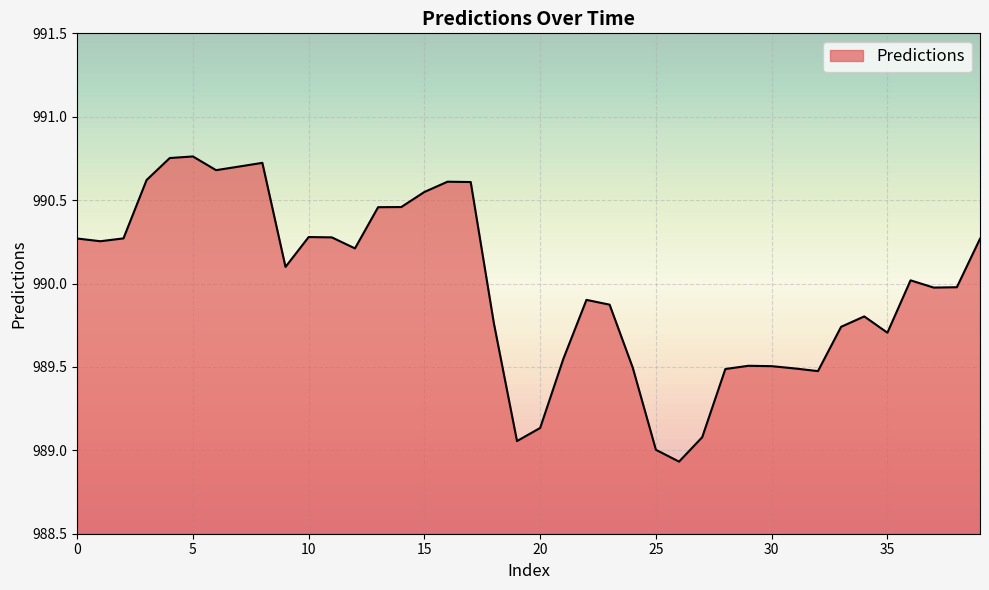

List the labels in order of value, largest first.

5, 4, 8, 7, 6, 3, 16, 17, 15, 14, 13, 10, 11, 2, 0, 39, 1, 12, 9, 36, 38, 37, 22, 23, 34, 18, 33, 35, 21, 29, 30, 24, 31, 28, 32, 20, 27, 19, 25, 26